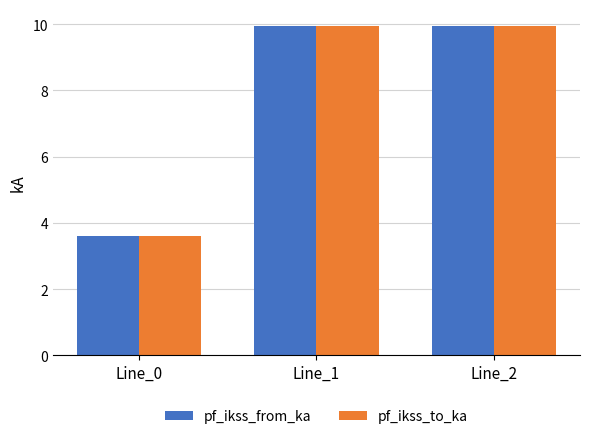

At which label does pf_ikss_to_ka reach its minimum?

Line_0